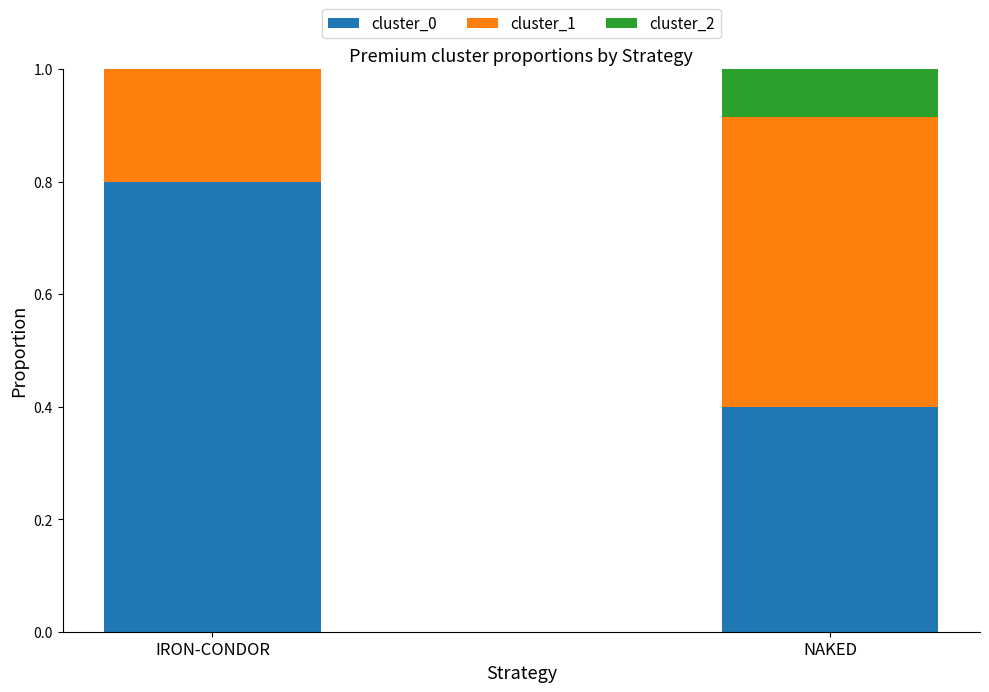

Reading left to right, what are the values for cluster_0?

IRON-CONDOR=0.8	NAKED=0.4